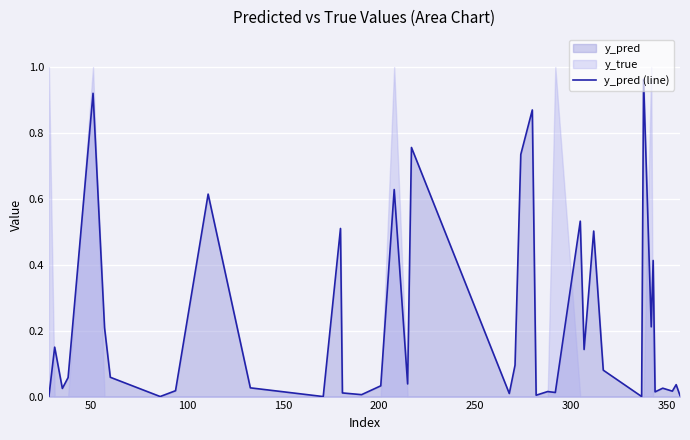

What is the difference between the maximum and minimum values?

1.0